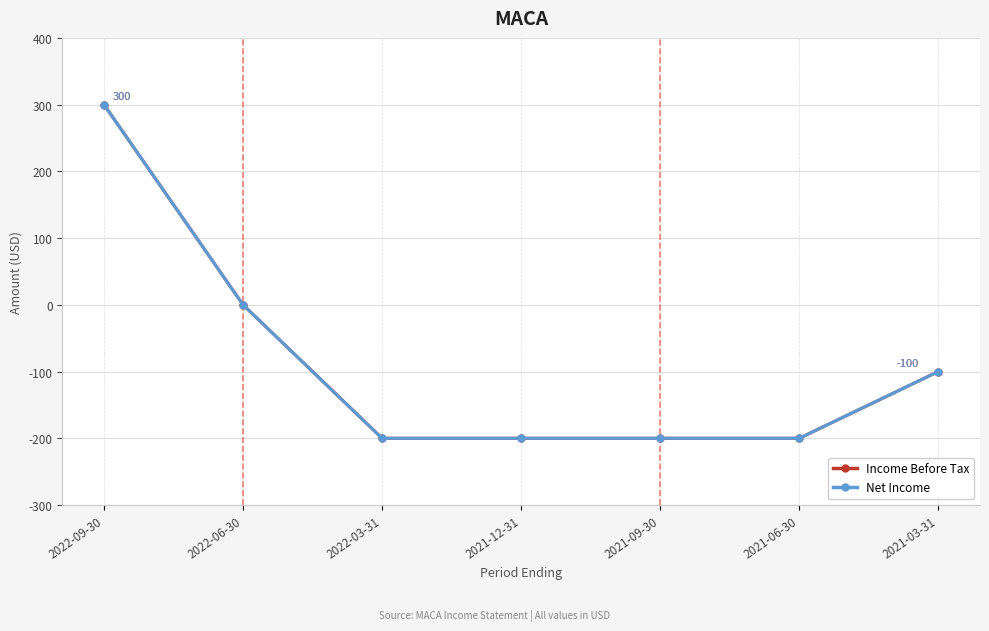

The value of Net Income at 2022-03-31 is -200. True or false?

True